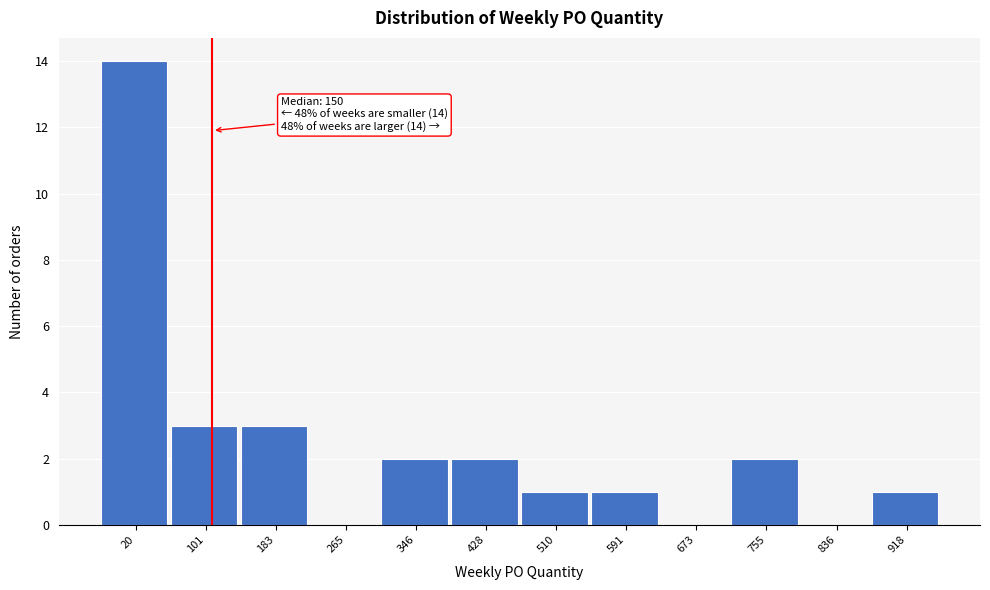

Reading left to right, extract all data points from this chart.

20=14	101=3	183=3	265=0	346=2	428=2	510=1	591=1	673=0	755=2	836=0	918=1